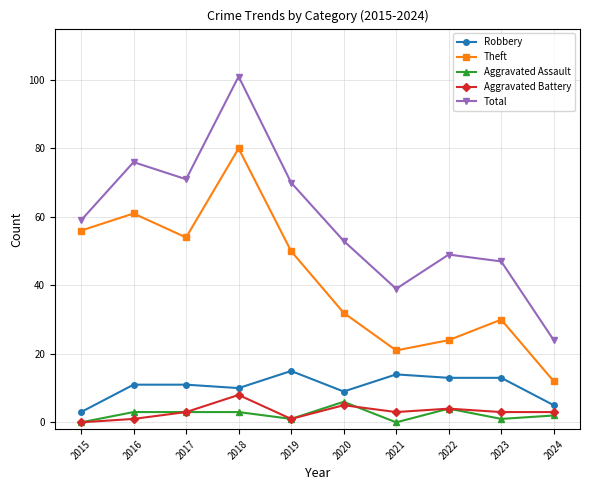

Between 2016 and 2022, which series saw the biggest shift?

Theft